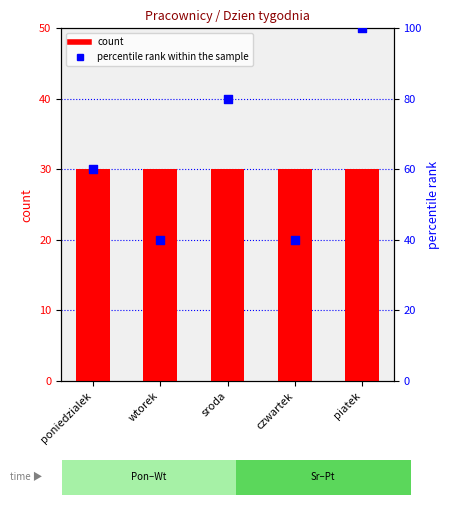

At which category is the sum across all series the highest?

piatek